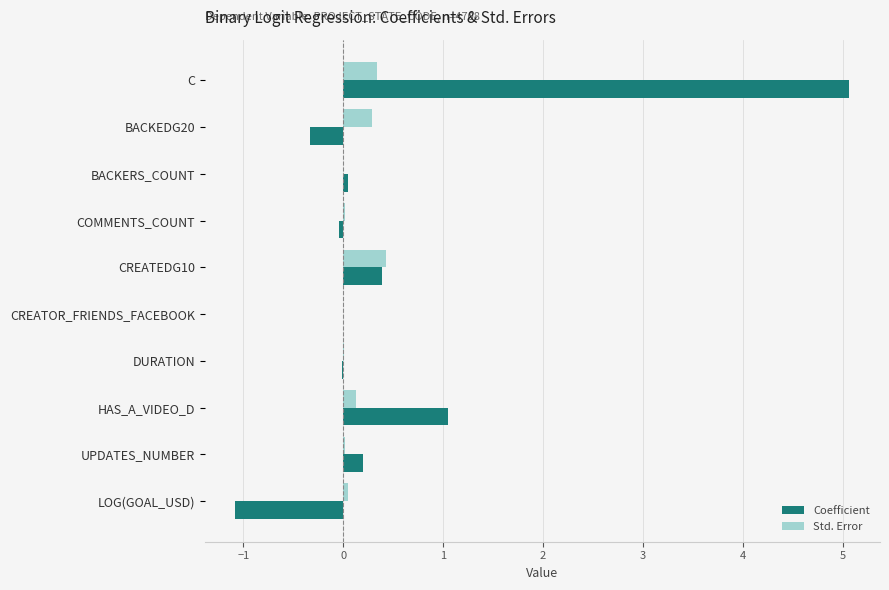

What is the greatest value displayed?

5.1